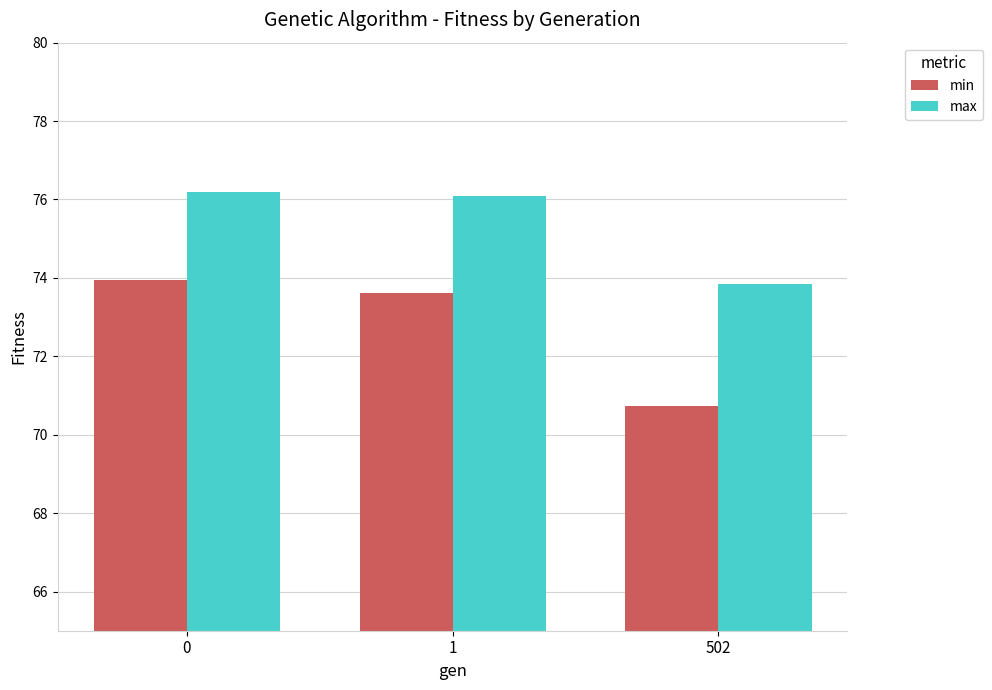

Reading left to right, extract all data points from this chart.

min: 74.0	73.6	70.7
max: 76.2	76.1	73.8